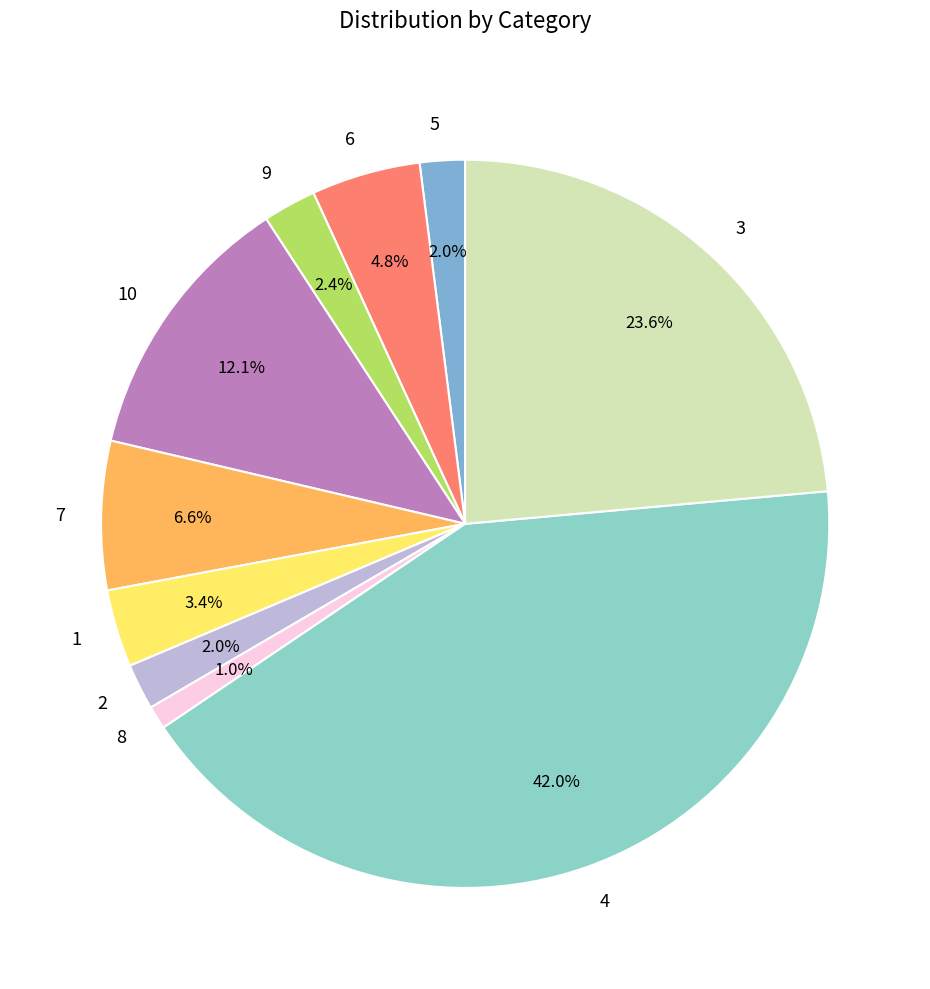

Which has a higher value, 3 or 8?

3